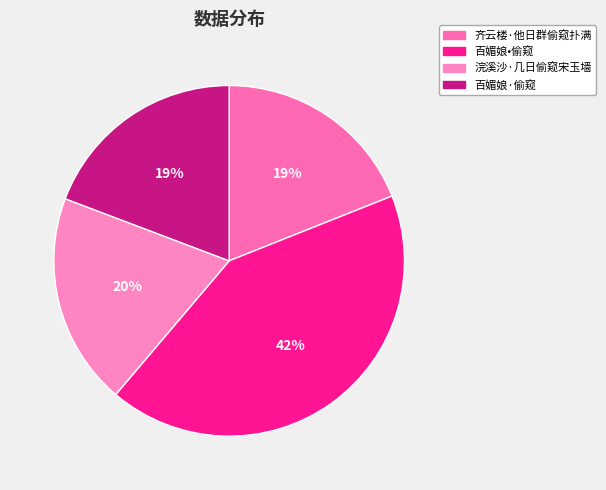

To the nearest percent, what is the average slice percentage?

25%